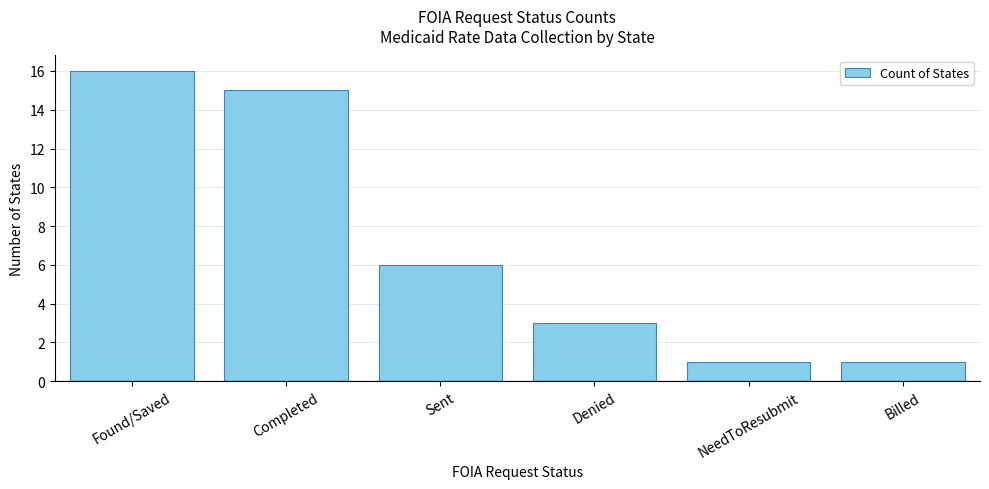

What position from the right is Sent?

4